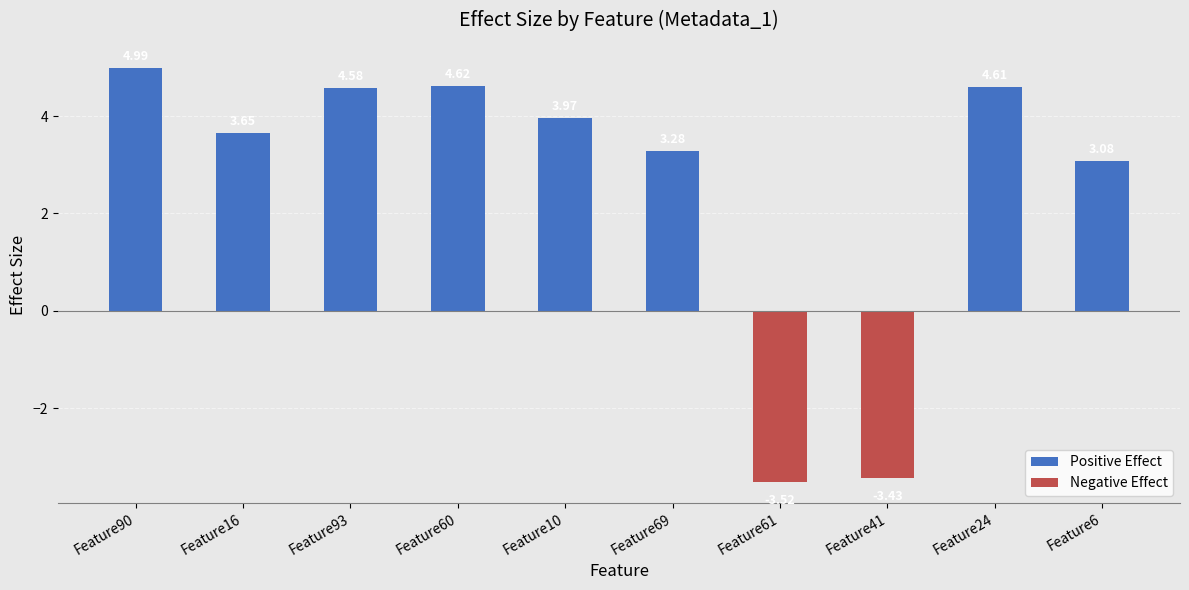

Reading right to left, list all the values displayed in this chart.

3.1	4.6	-3.4	-3.5	3.3	4.0	4.6	4.6	3.6	5.0